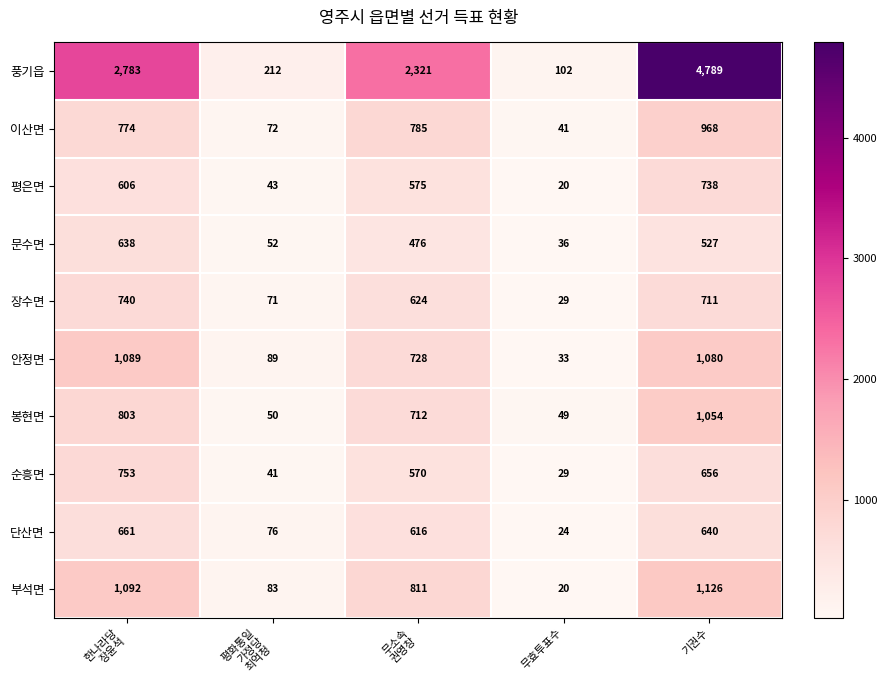

What is the difference between the maximum and minimum values in the 순흥면 series?

724